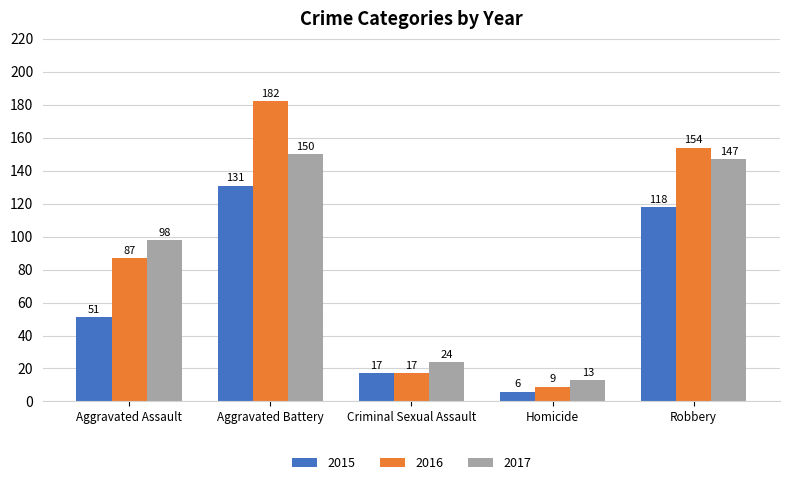

What is the label of the 3rd bar from the right?

Criminal Sexual Assault